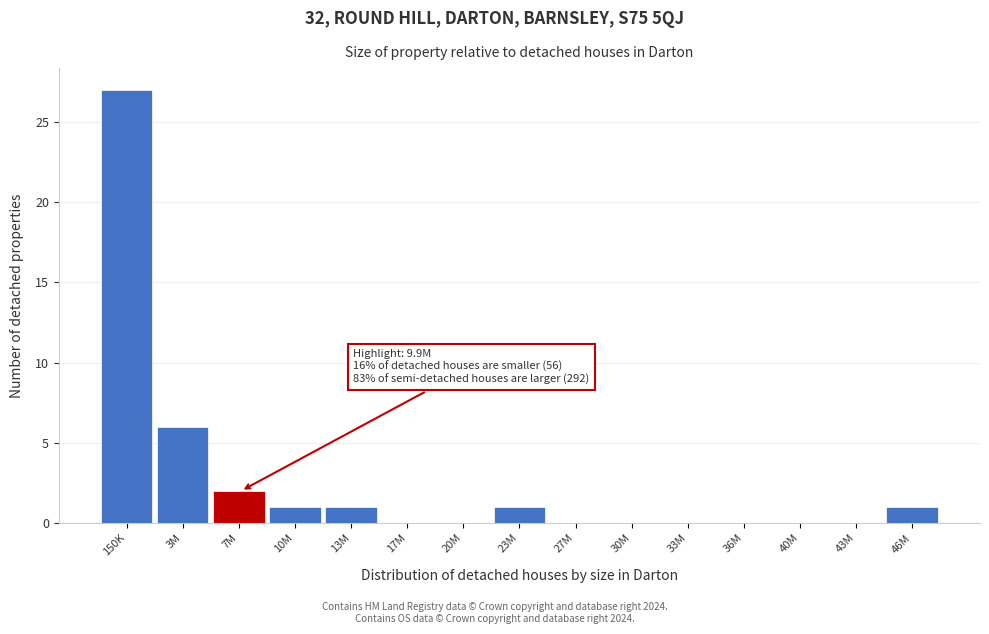

Reading right to left, transcribe all the data shown in this chart.

46M=1	43M=0	40M=0	36M=0	33M=0	30M=0	27M=0	23M=1	20M=0	17M=0	13M=1	10M=1	7M=2	3M=6	150K=27